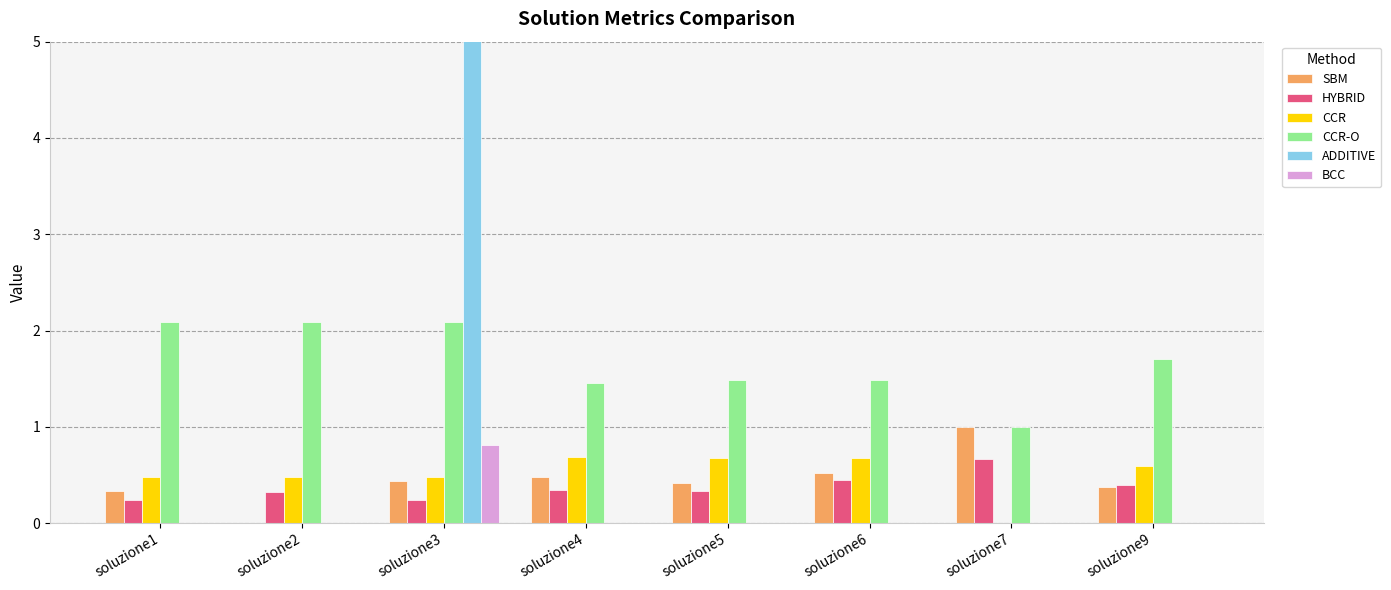

How many positive values does the BCC series have?

1